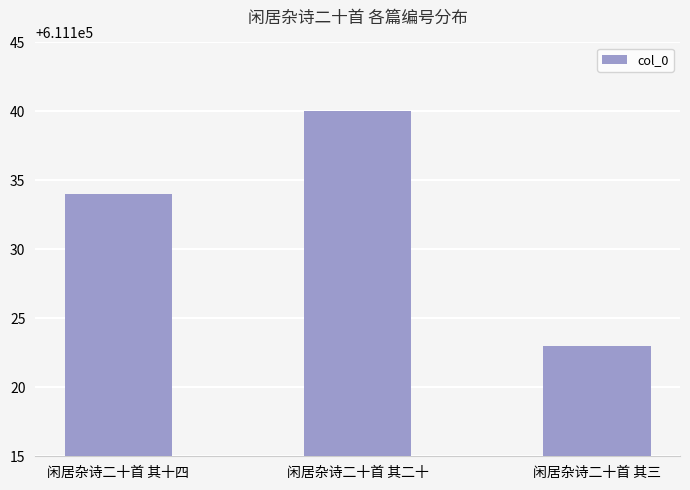

What is the minimum value shown in the chart?

611123